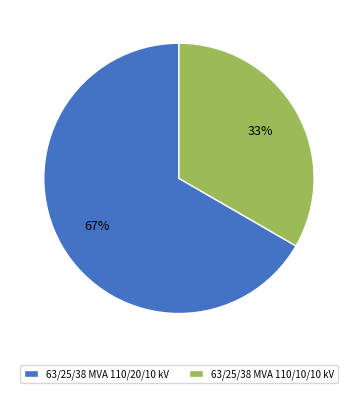

Which category has the smallest portion of the pie?

63/25/38 MVA 110/10/10 kV